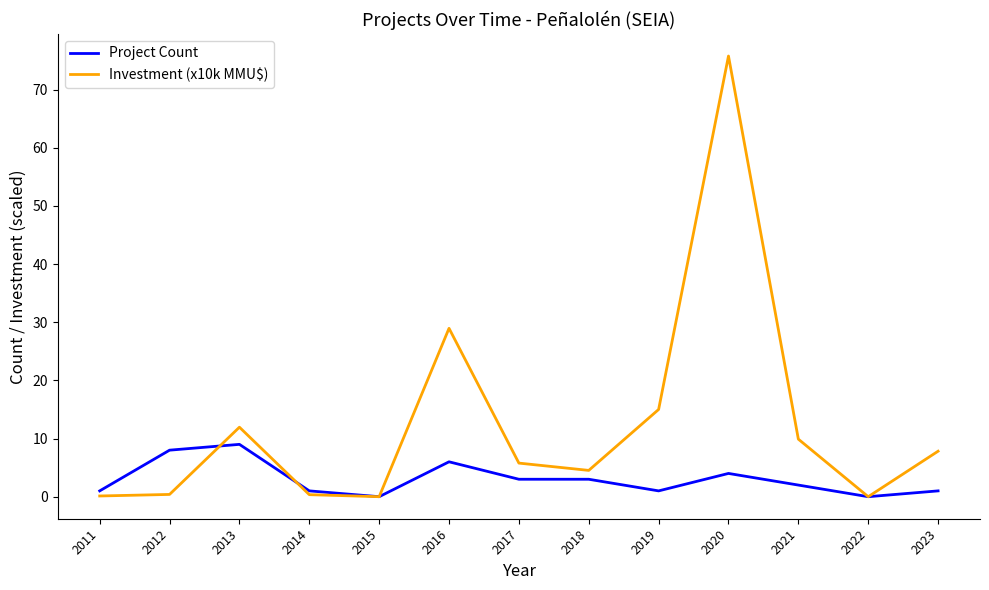

Where is the first local maximum for Investment (x10k MMU$)?

2013